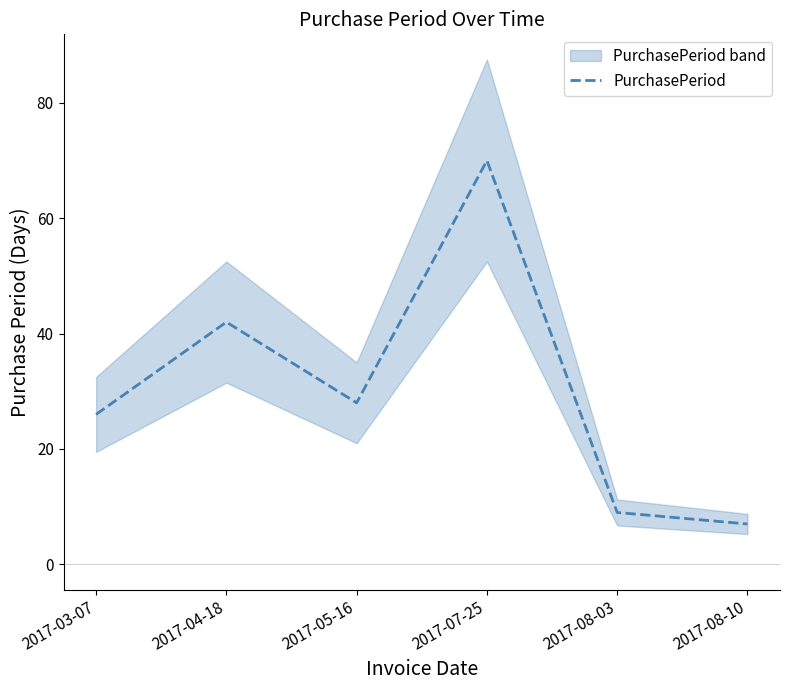

Rank the categories by value from highest to lowest.

2017-07-25, 2017-04-18, 2017-05-16, 2017-03-07, 2017-08-03, 2017-08-10